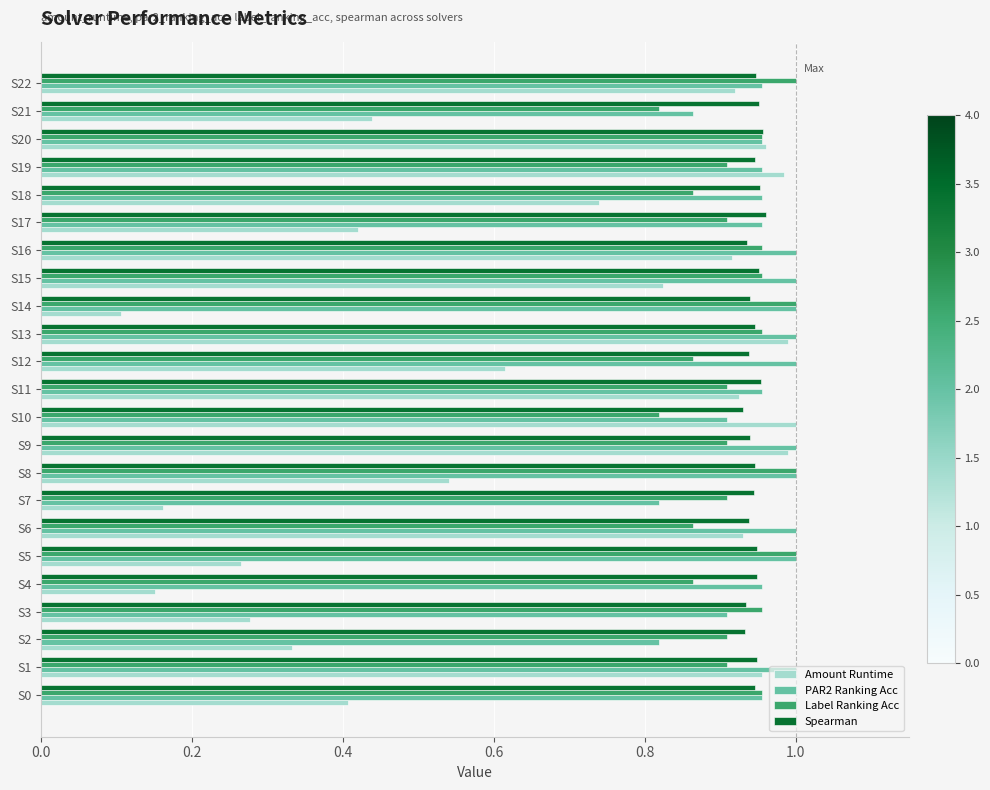

Which label corresponds to the smallest value in the chart?

S14